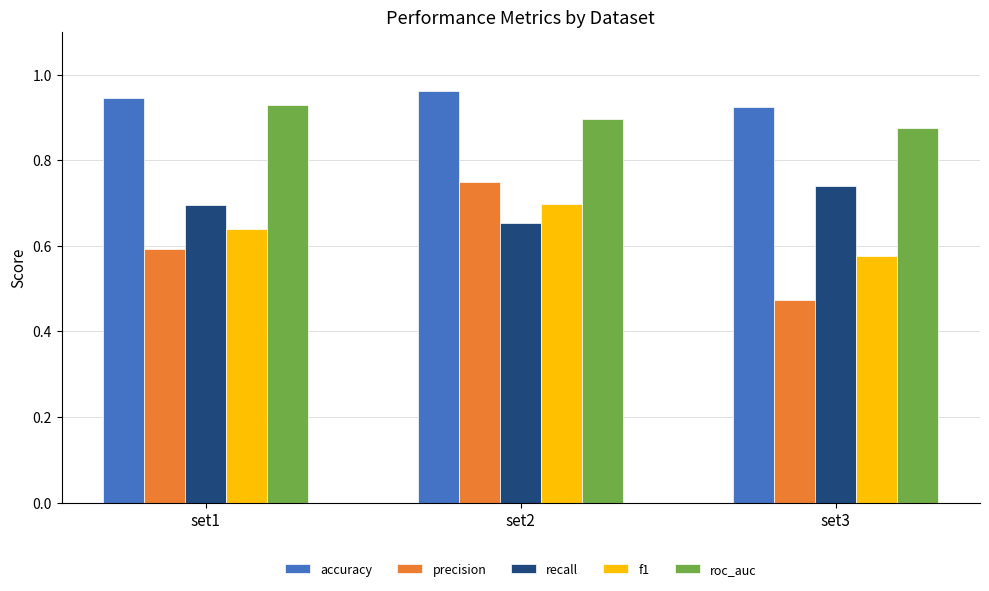

How many groups of bars are there?

3